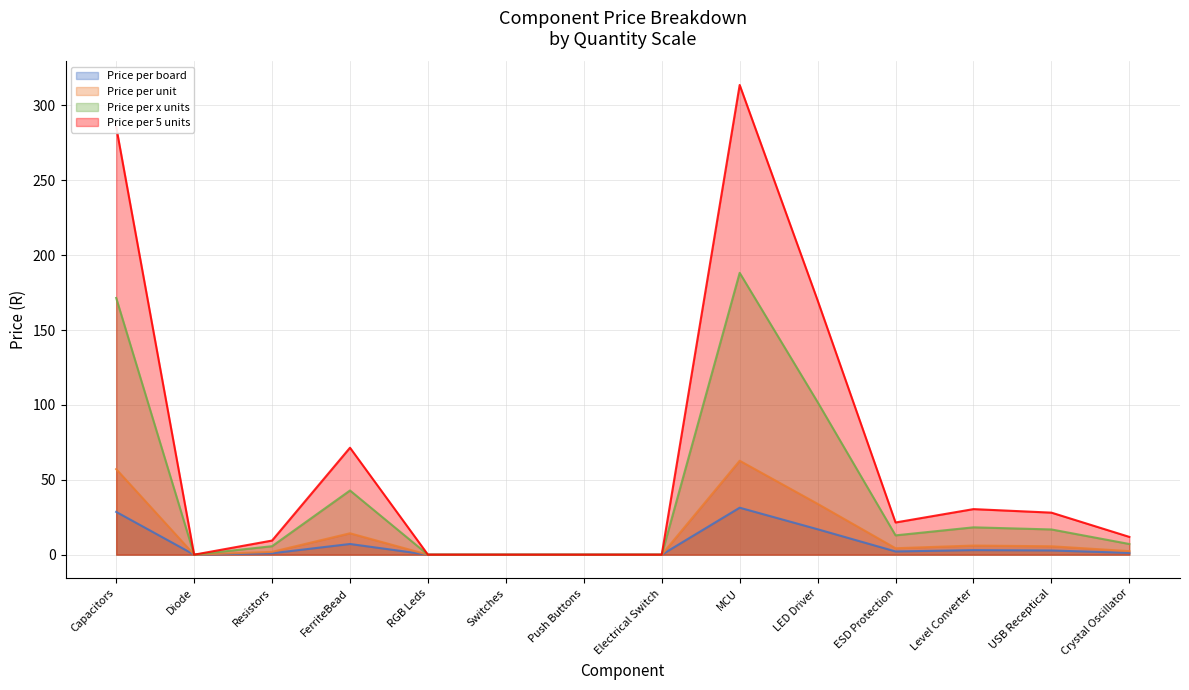

Which has a higher value, USB Receptical or Push Buttons?

USB Receptical